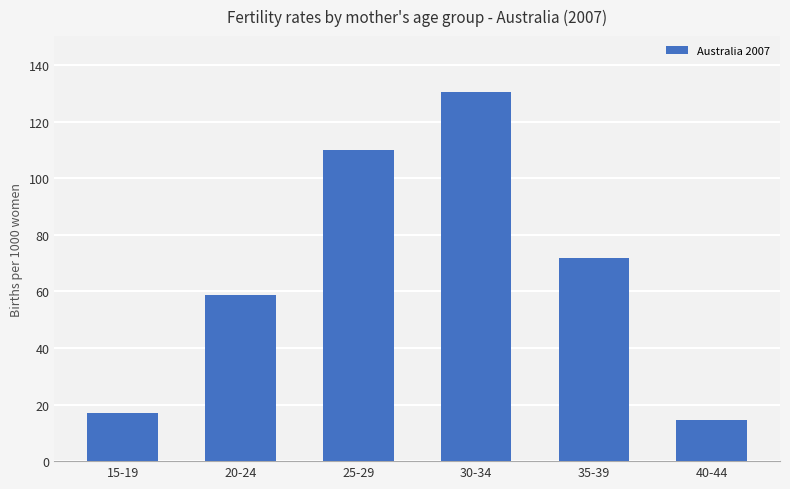

How many categories are shown in the chart?

6